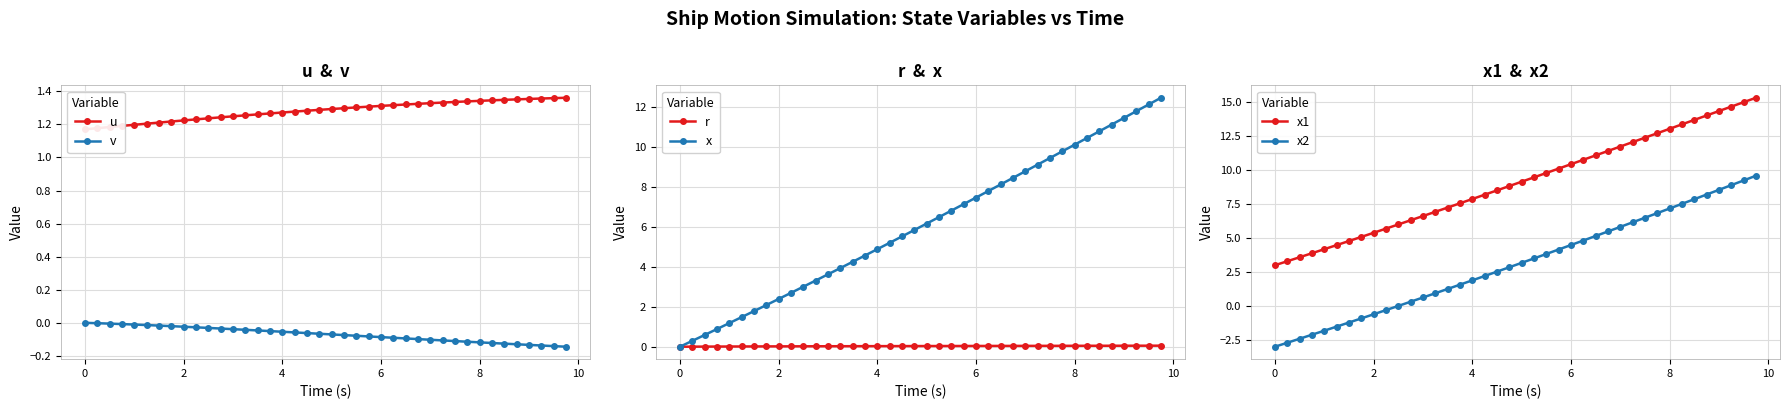

True or false: r and v cross at least once.

False